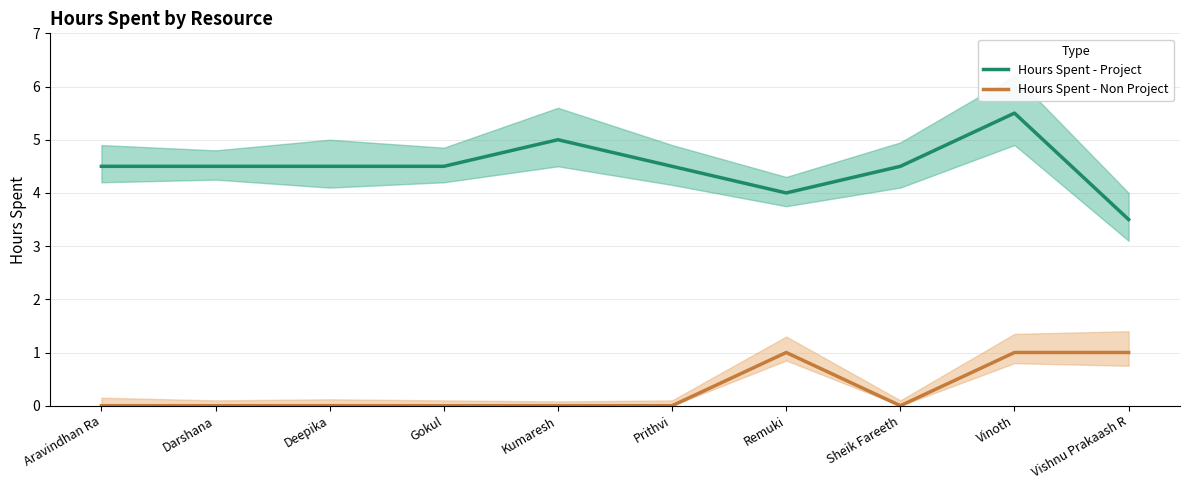

What is the sum of the Hours Spent - Non Project values at Remuki and Vinoth?

2.0